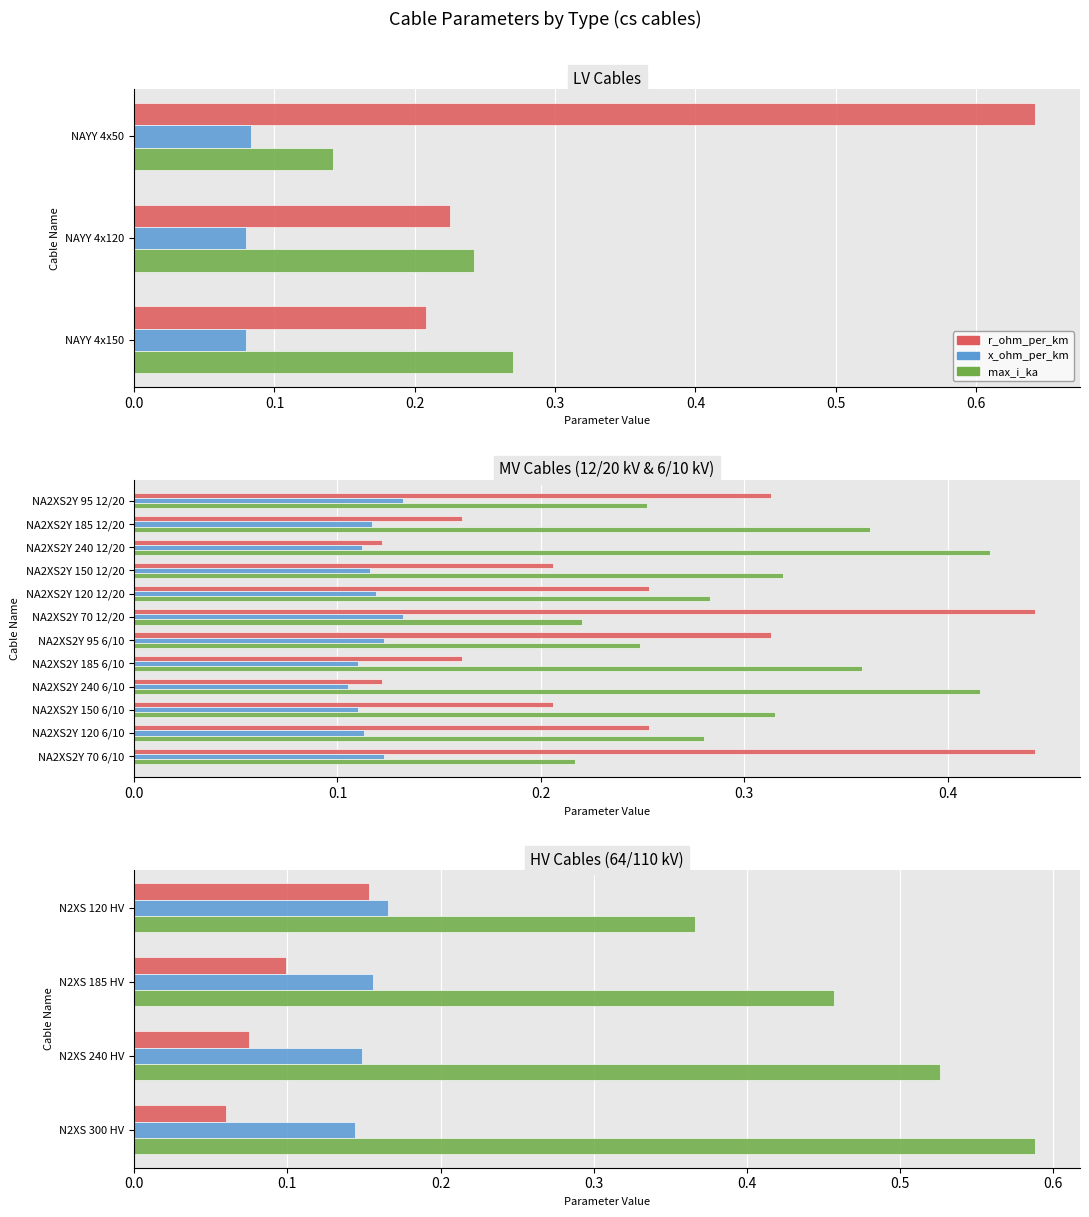

What are all the series names shown in the legend?

r_ohm_per_km, x_ohm_per_km, max_i_ka